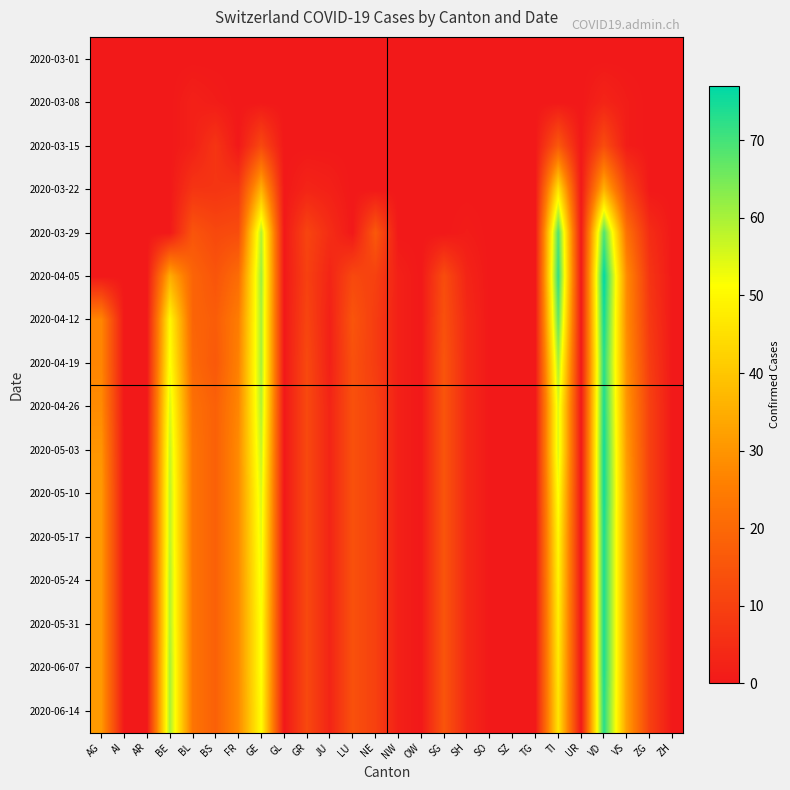

How many data points does each series have?

26